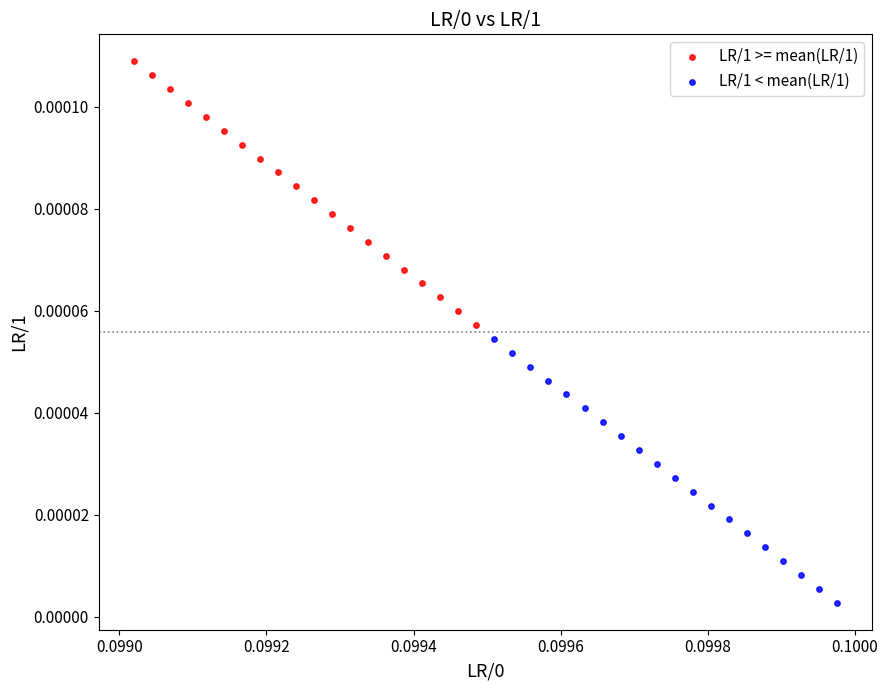

Which series contains the highest Y value?

LR/1 >= mean(LR/1)